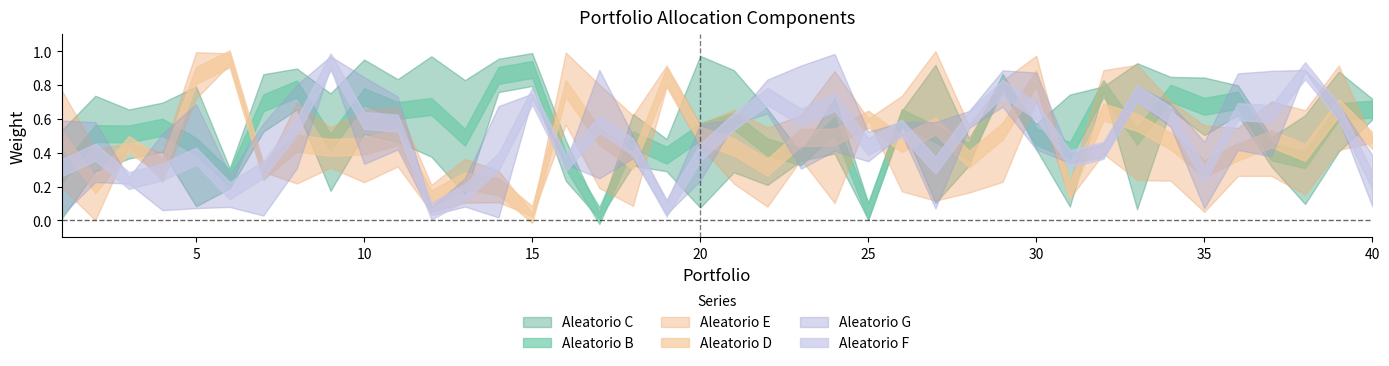

The value of Aleatorio B at 37 is 0.1. True or false?

False